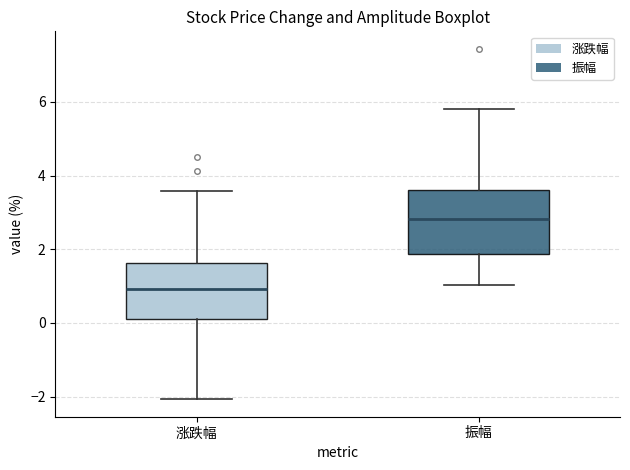

Where is the lower edge of the box for 涨跌幅 on the y-axis? The values are not printed on the chart, so give them approximately, as read against the axis.

0.2